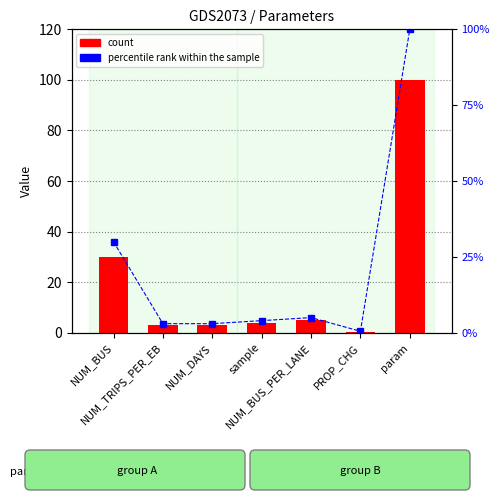

Where does the count series first go above 4?

NUM_BUS